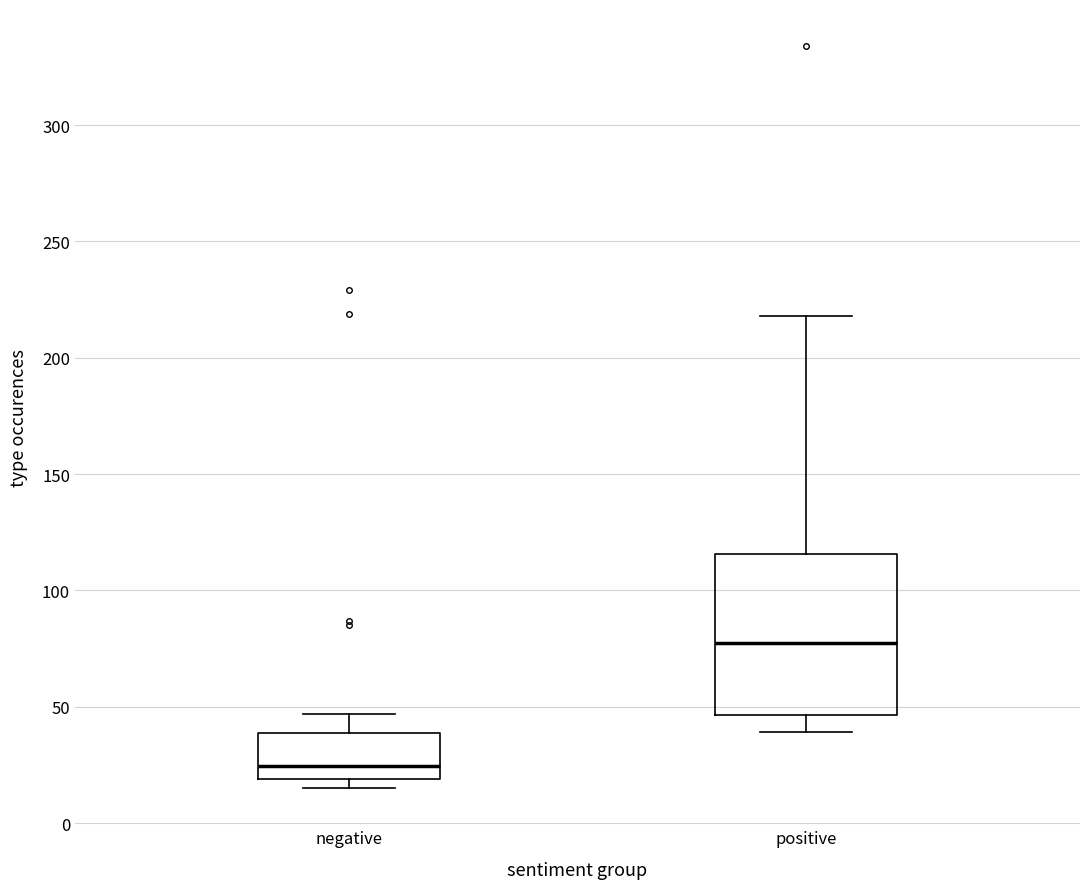

Reading left to right, read every box against the y-axis: the position of its median line, the range the box covers, and the ends of its whiskers. The values are not printed on the chart, so give them approximately, as read against the axis.

negative: median 25, box 20 to 40, whiskers 15 to 45
positive: median 80, box 45 to 115, whiskers 40 to 220